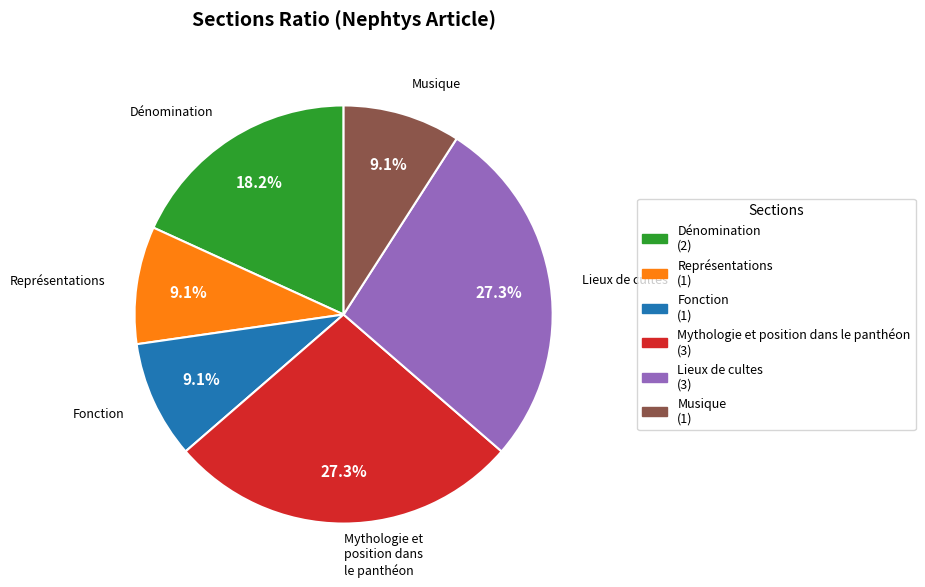

To the nearest percent, what is the average slice percentage?

17%